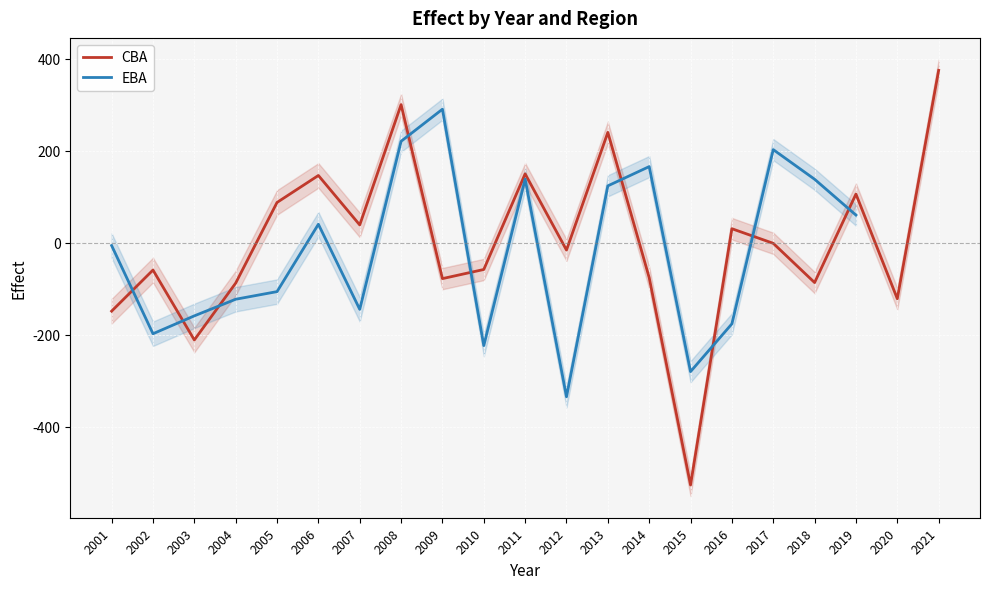

True or false: CBA_lower has a value of -86.2 at 2002.

True